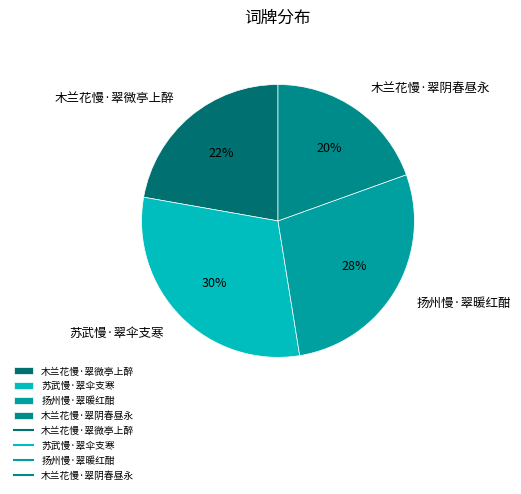

To the nearest percent, what is the average slice percentage?

25%